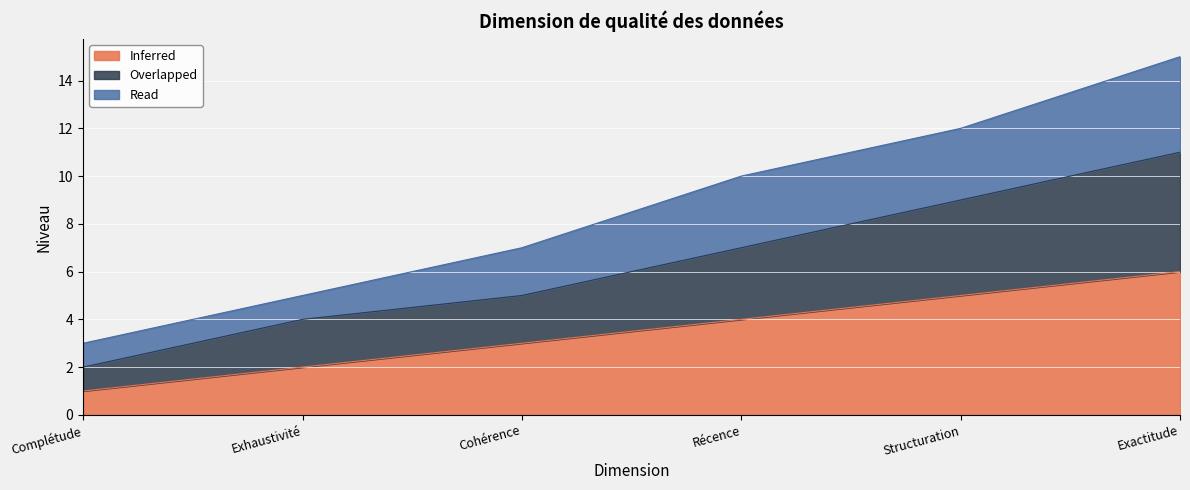

What position from the right is Structuration?

2